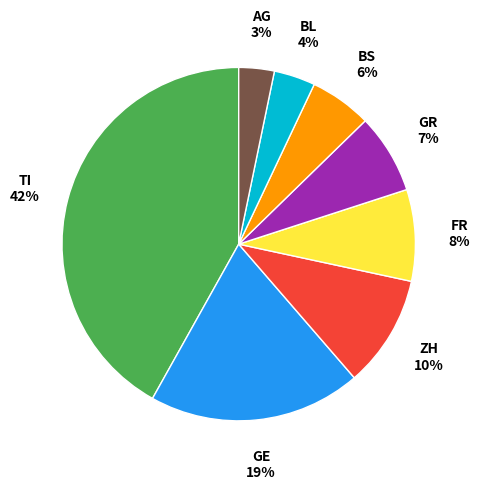

Does any single category account for the majority?

No